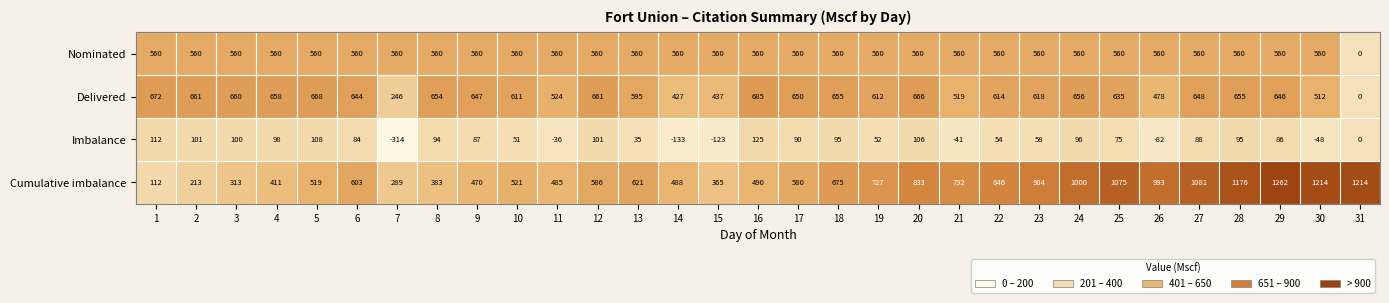

What is the approximate value of Imbalance at 22?

54